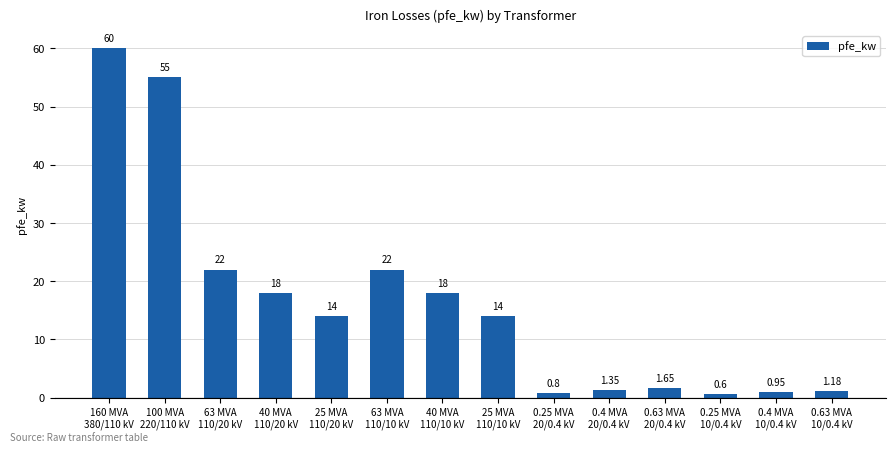

Which category has the lowest value across all series?

0.25 MVA
10/0.4 kV